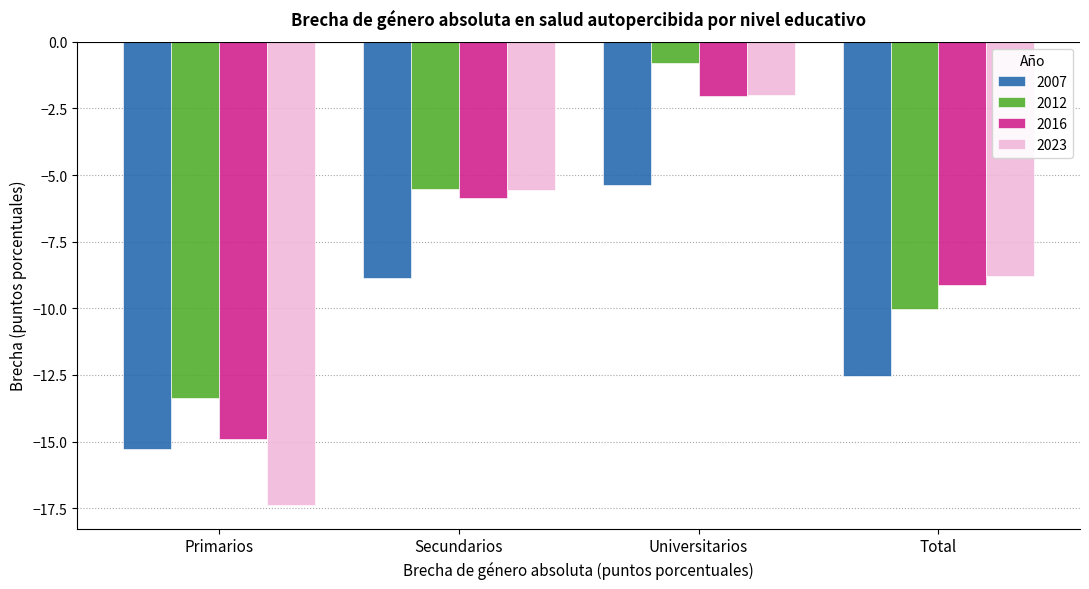

Count the number of categories in the chart.

4